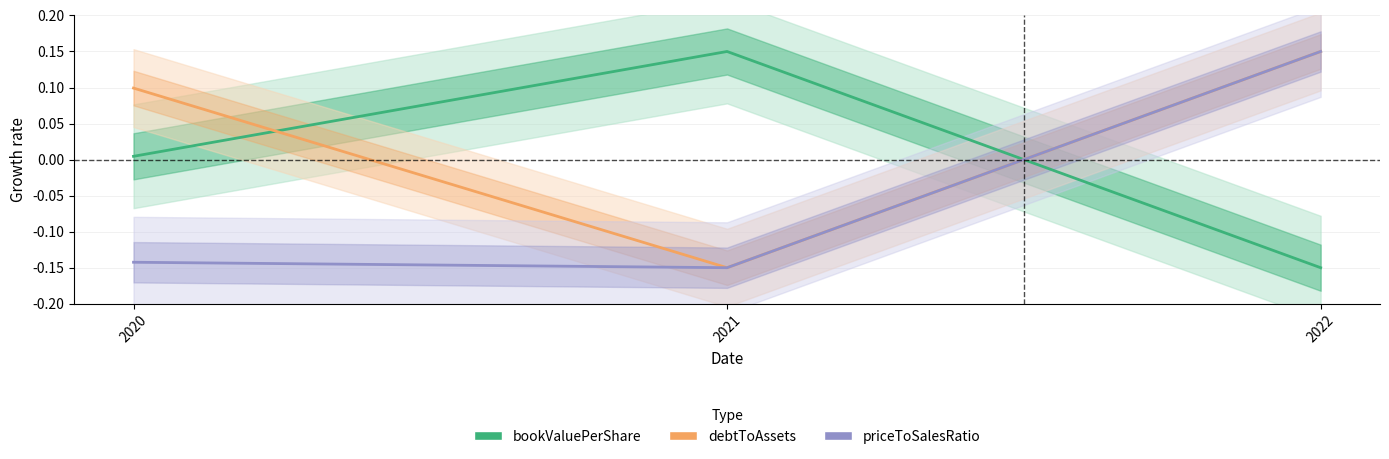

What is the total value across all series at 2022?

0.1